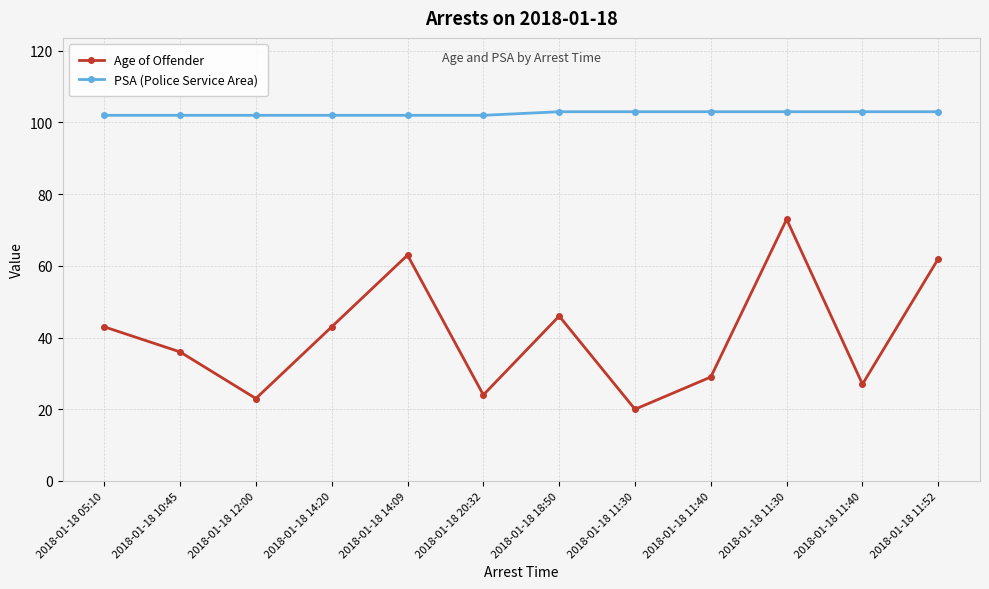

The Age of Offender series shows 22 at 2018-01-18 18:50. True or false?

False